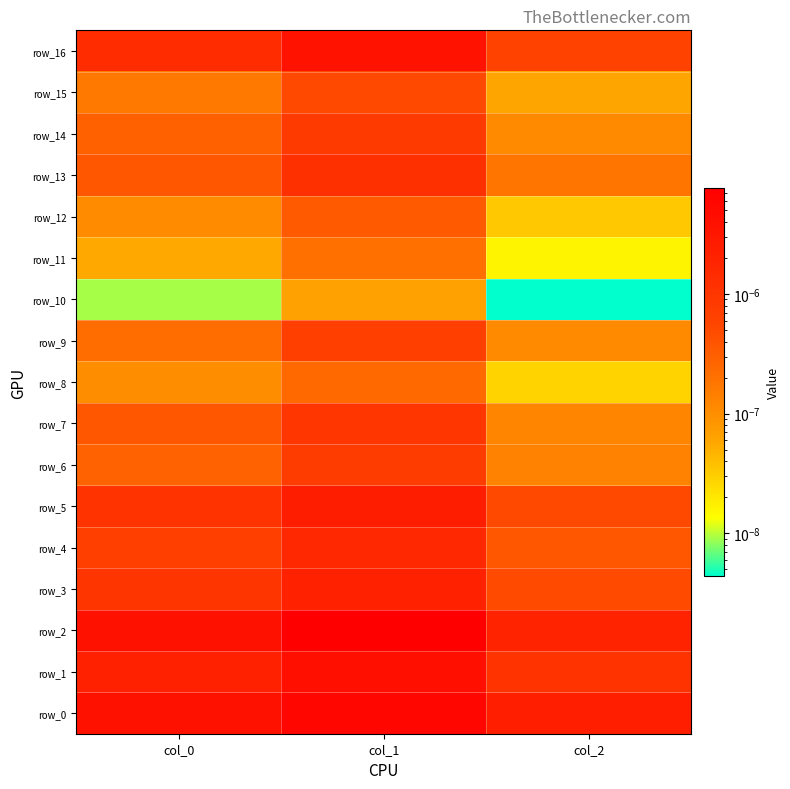

Is the value of row_5 at col_1 greater than the value of row_0 at col_0?

No